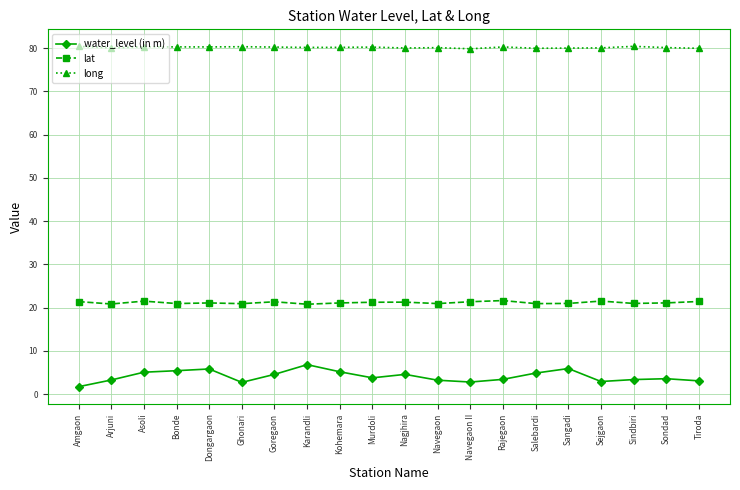

What is the sum of the lat values at Dongargaon and Goregaon?

42.4